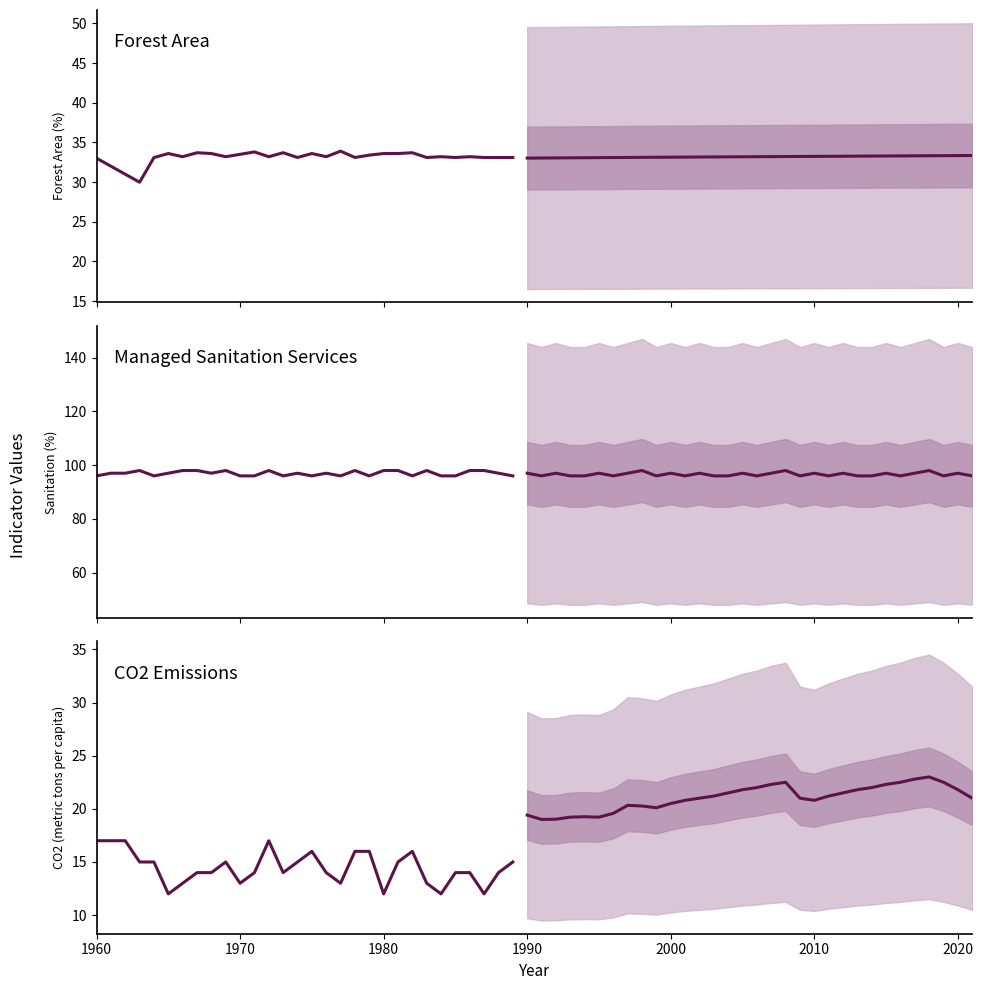

Reading left to right, list all the values displayed in this chart.

Forest Area: 33.0	32.0	31.0	30.0	33.1	33.6	33.2	33.7	33.6	33.2	33.5	33.8	33.2	33.7	33.1	33.6	33.2	33.9	33.1	33.4	33.6	33.6	33.7	33.1	33.2	33.1	33.2	33.1	33.1	33.1
Managed Sanitation Services: 96.0	97.0	97.0	98.0	96.0	97.0	98.0	98.0	97.0	98.0	96.0	96.0	98.0	96.0	97.0	96.0	97.0	96.0	98.0	96.0	98.0	98.0	96.0	98.0	96.0	96.0	98.0	98.0	97.0	96.0
CO2 Emissions: 17.0	17.0	17.0	15.0	15.0	12.0	13.0	14.0	14.0	15.0	13.0	14.0	17.0	14.0	15.0	16.0	14.0	13.0	16.0	16.0	12.0	15.0	16.0	13.0	12.0	14.0	14.0	12.0	14.0	15.0